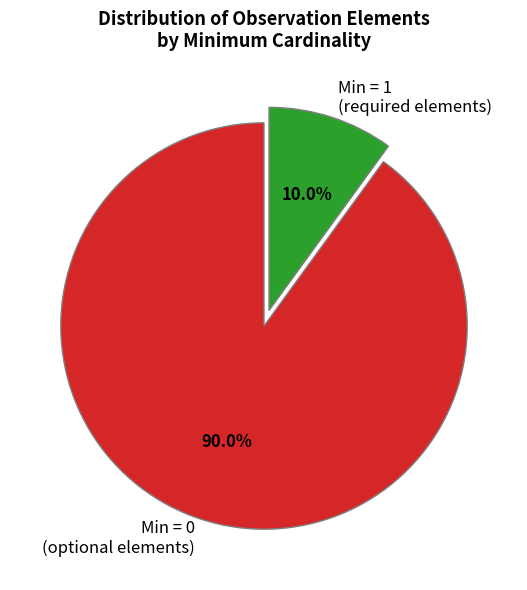

How many slices are in this pie chart?

2